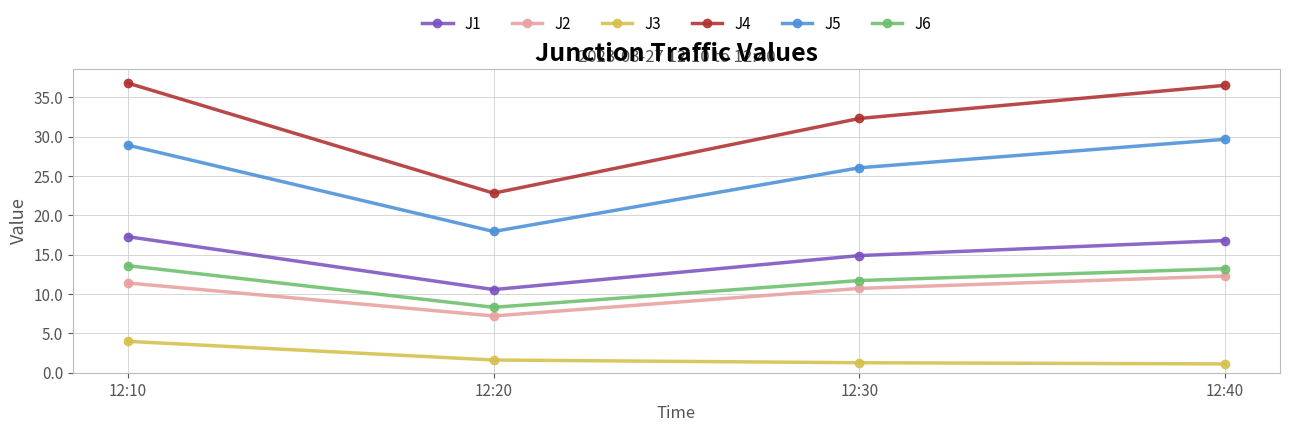

Rank the series at 12:40 from highest to lowest value.

J4, J5, J1, J6, J2, J3